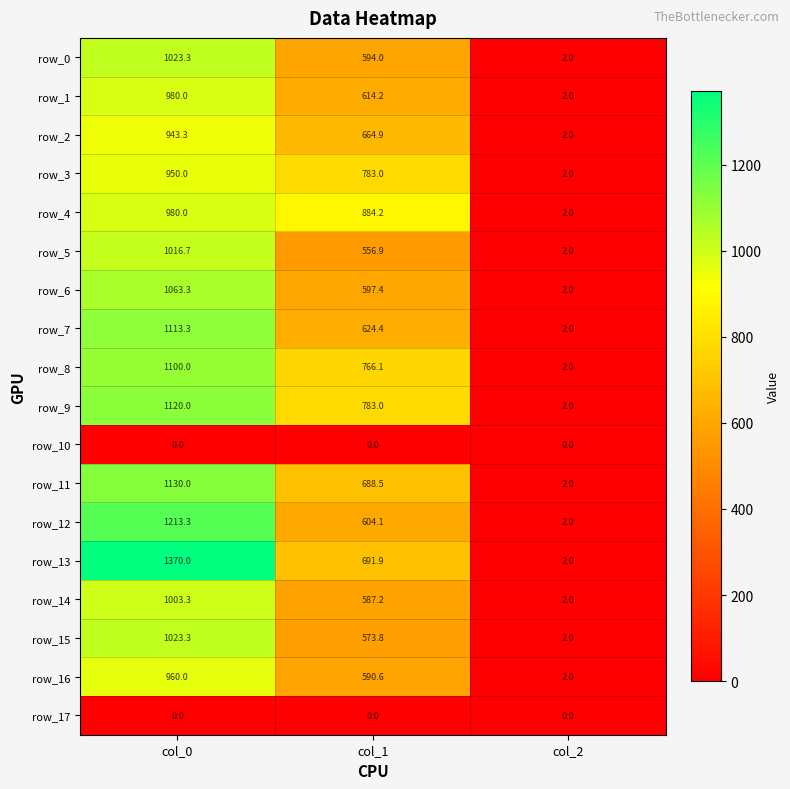

Rank the categories by row_12 value from highest to lowest.

col_0, col_1, col_2